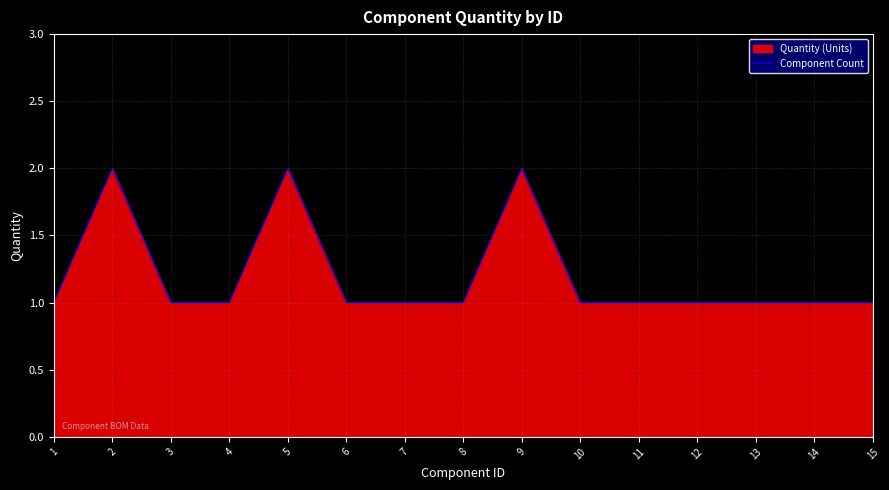

True or false: the data shows 1 at 7.

True